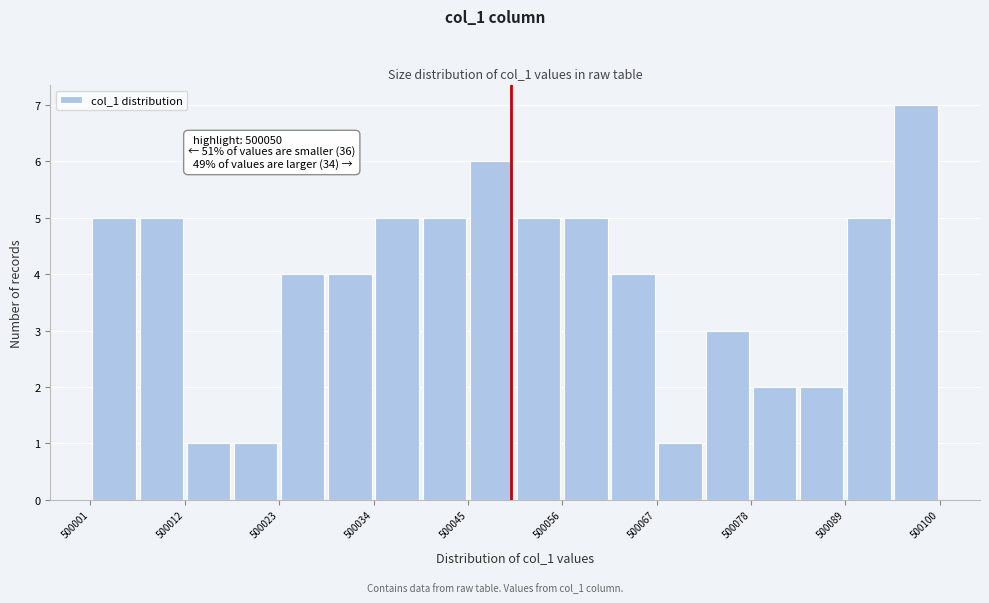

Read against the x-axis, roughly where is the centre of the tallest bar?

500098